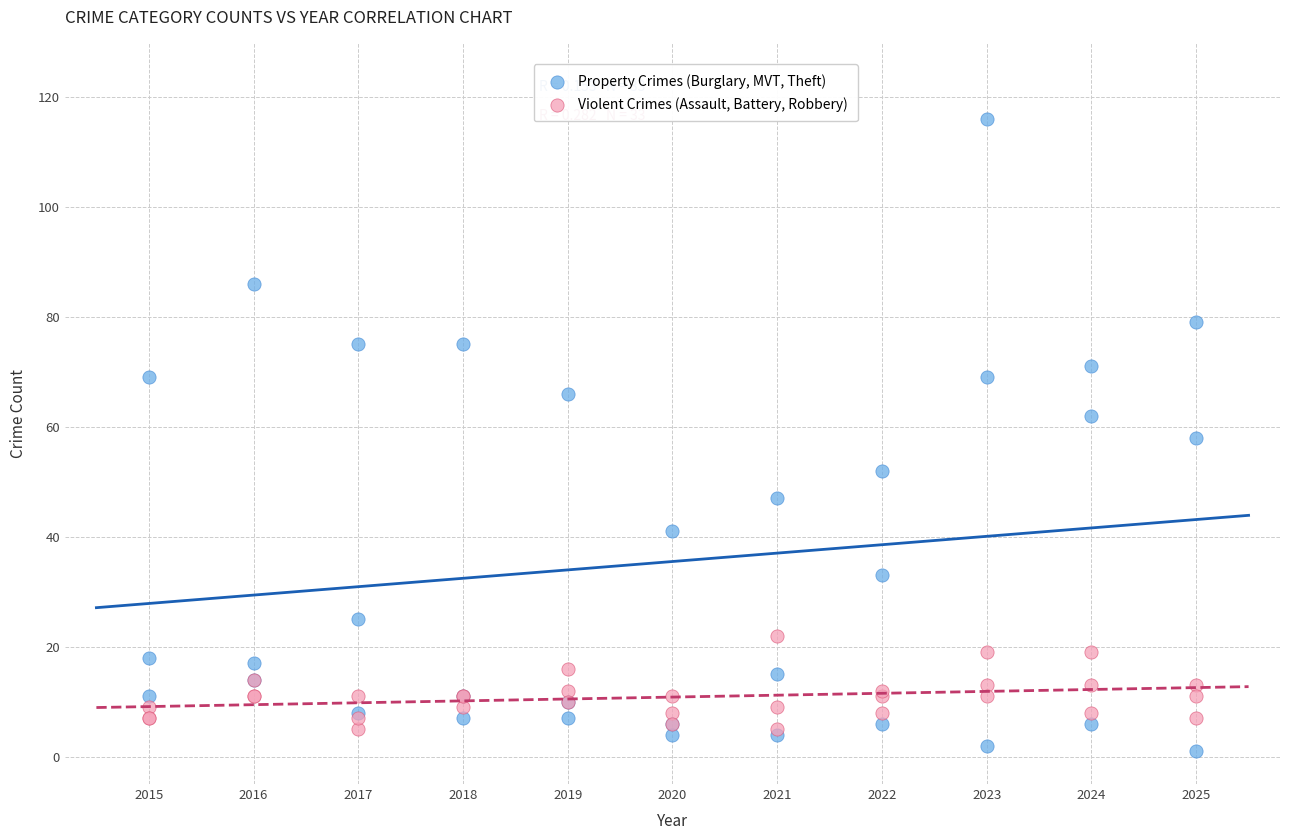

What are all the series names shown in the legend?

Property Crimes (Burglary, MVT, Theft), Violent Crimes (Assault, Battery, Robbery)